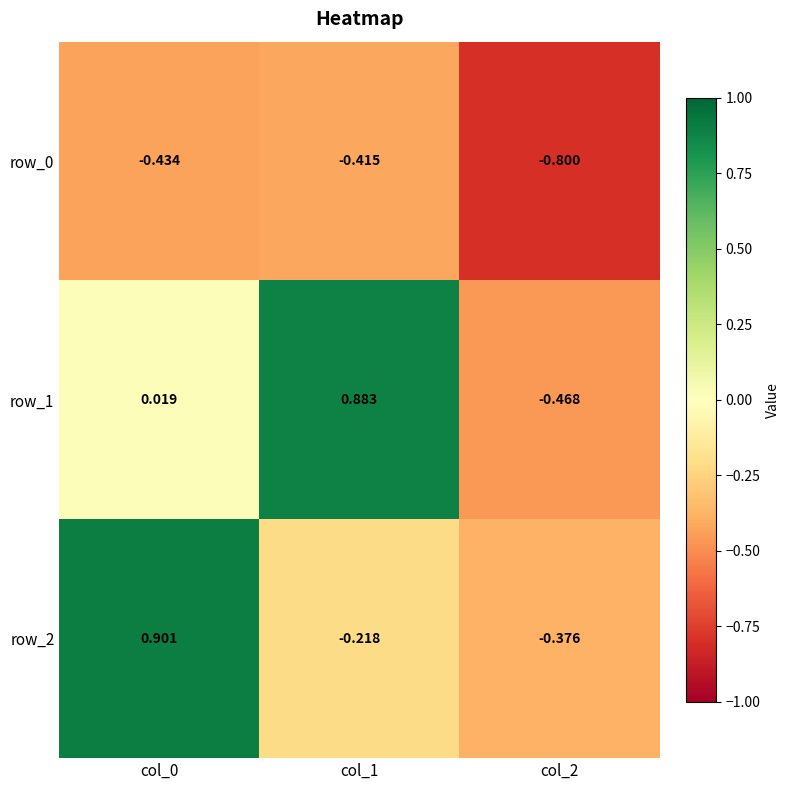

True or false: row_2 has a value of 1.6 at col_0.

False